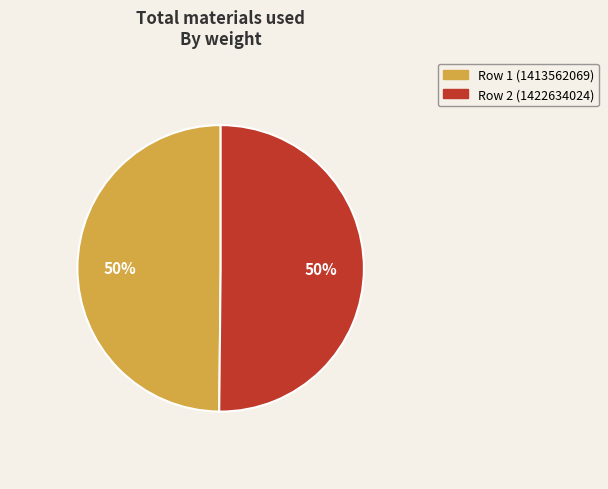

The Row 2 (1422634024) slice represents 45% of the pie. True or false?

False